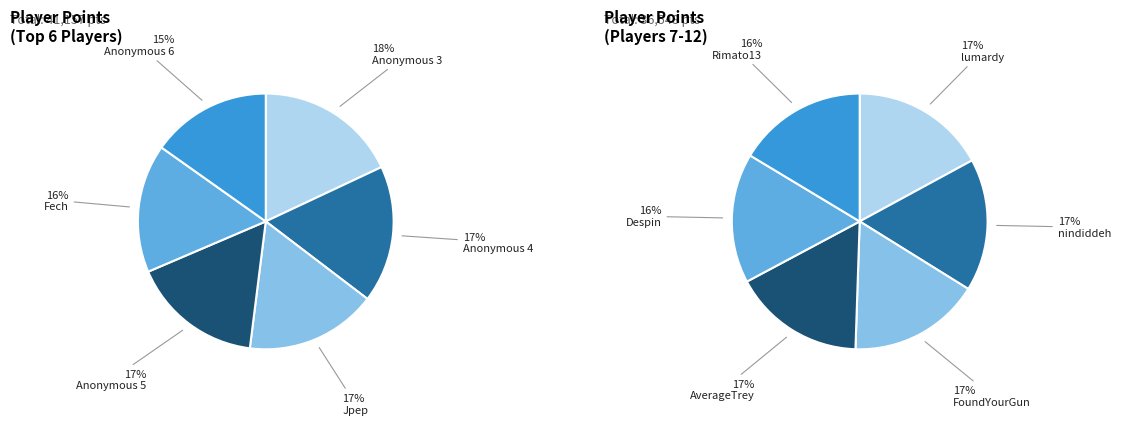

Does lumardy account for over 50% of the chart?

No